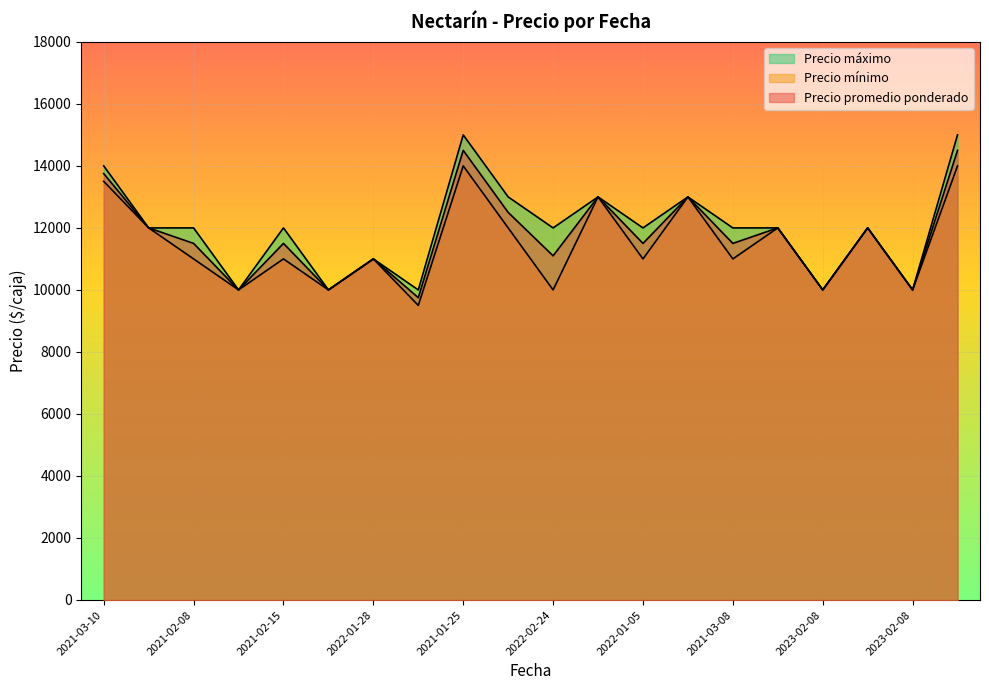

Count the number of data series in this chart.

3